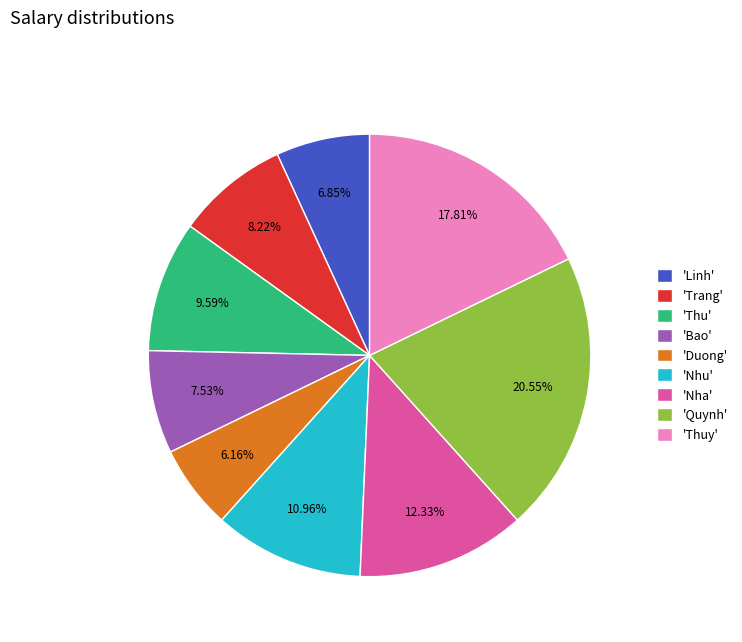

Combined, do 'Duong' and 'Bao' account for over 50%?

No